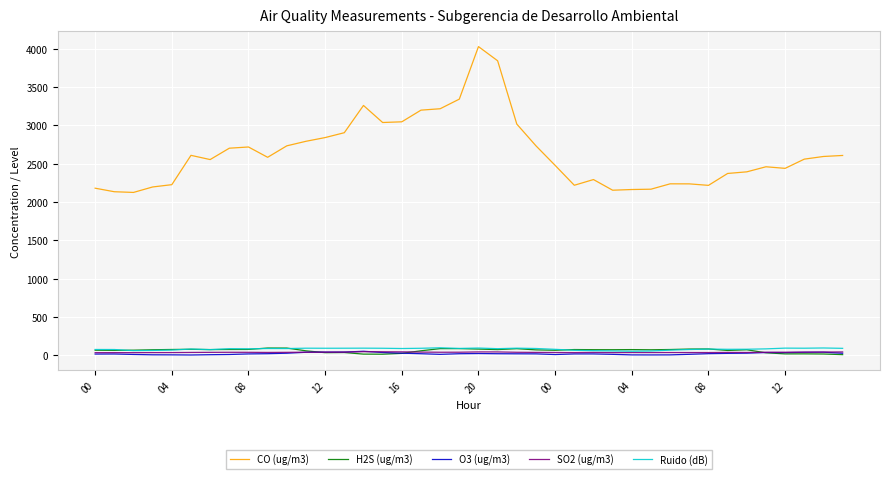

Is this an area chart (filled region under the line)?

No